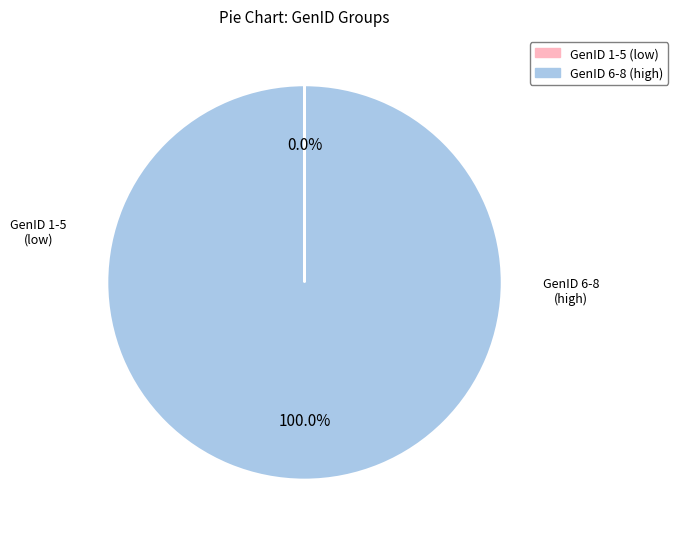

Is there any slice that represents more than half of the pie?

Yes